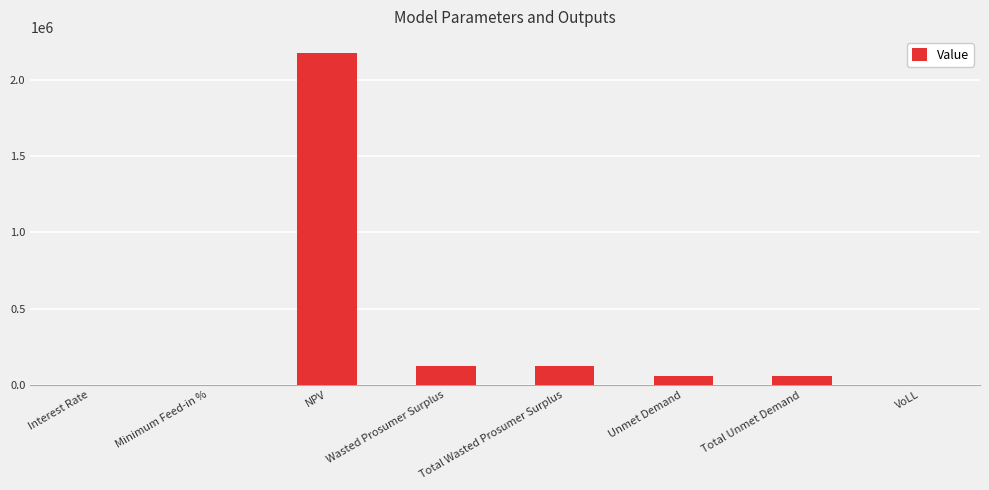

What is the sum of all values?

2535727.0